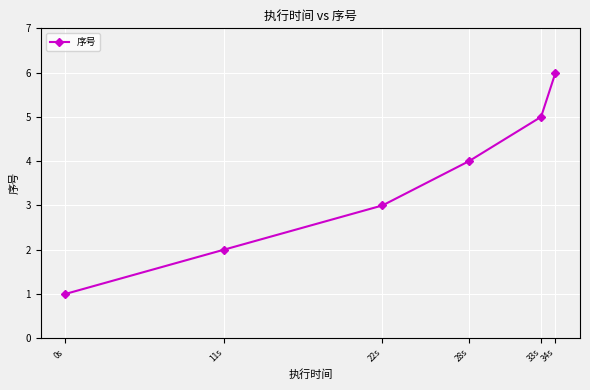

What is the sum of the values at 0s and 11s?

3